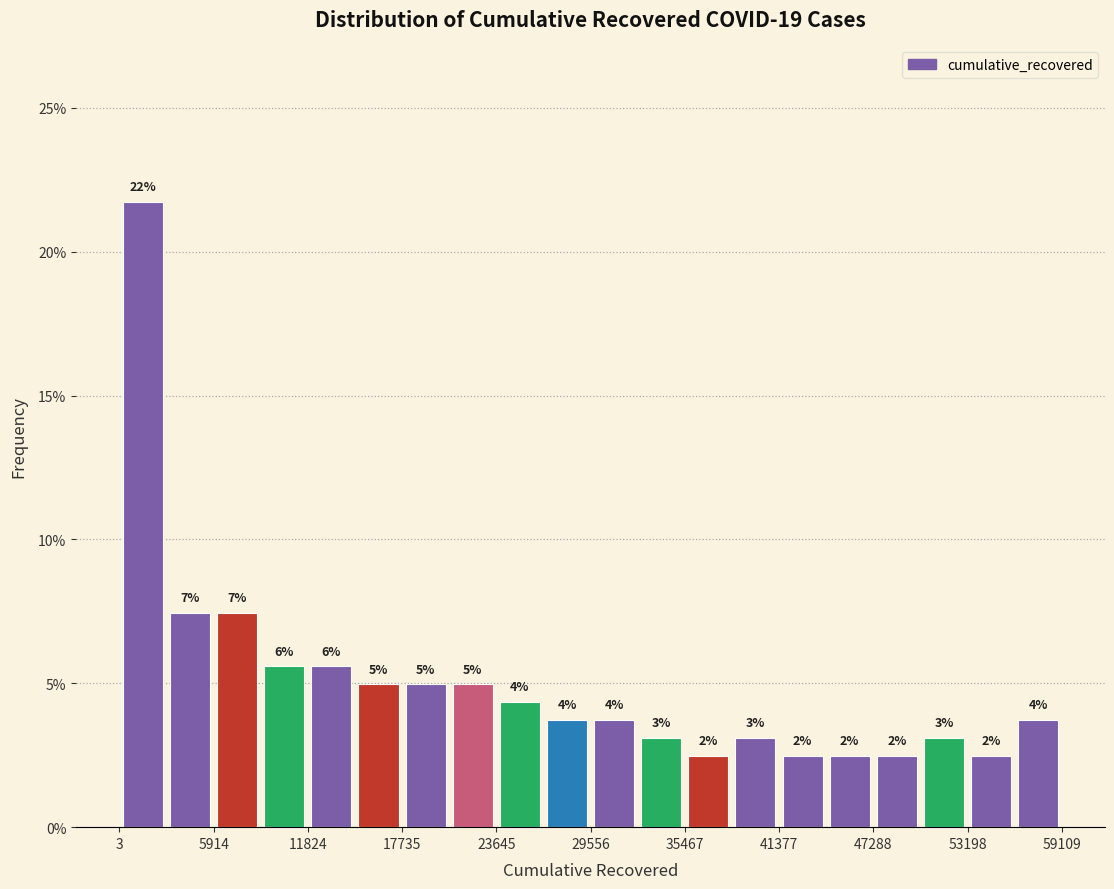

Read against the x-axis, roughly where is the centre of the tallest bar?

1000